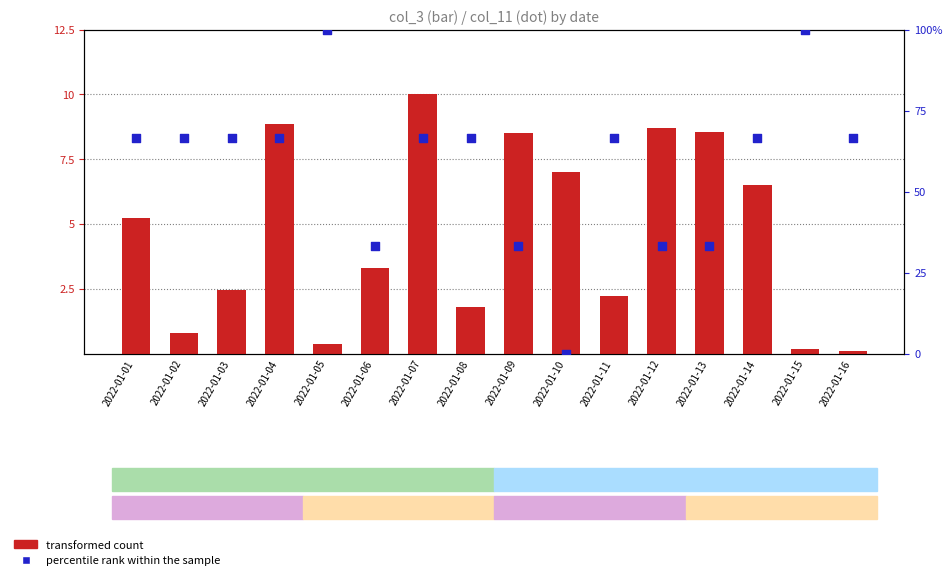

Is the value of transformed count at 2022-01-08 greater than the value of percentile rank within the sample at 2022-01-09?

No